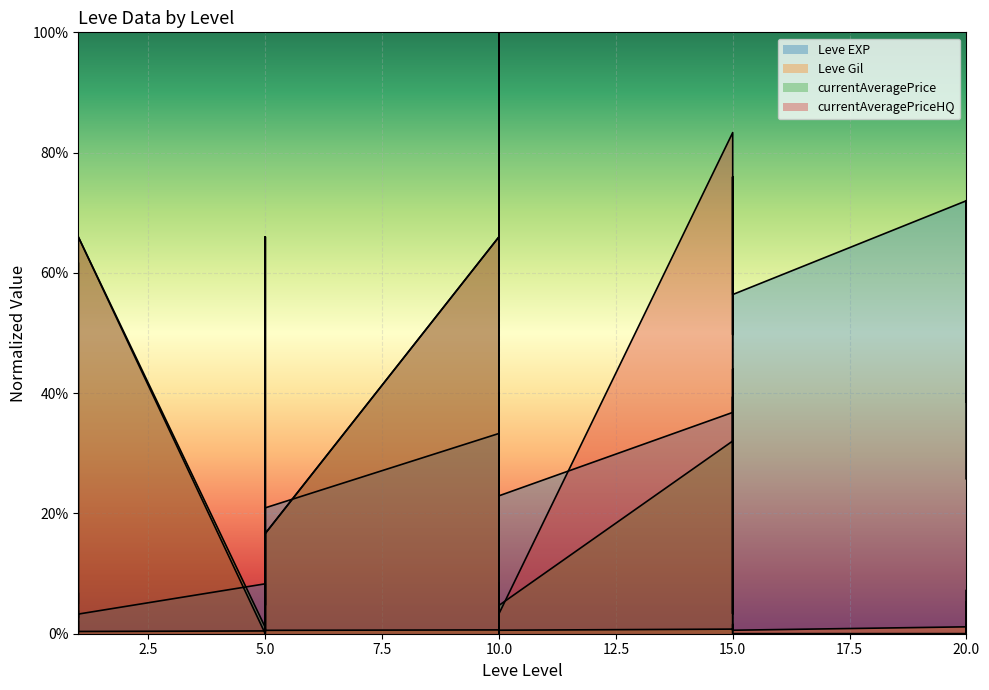

What is the value of the currentAveragePriceHQ point at the 17th from the left?

0.7